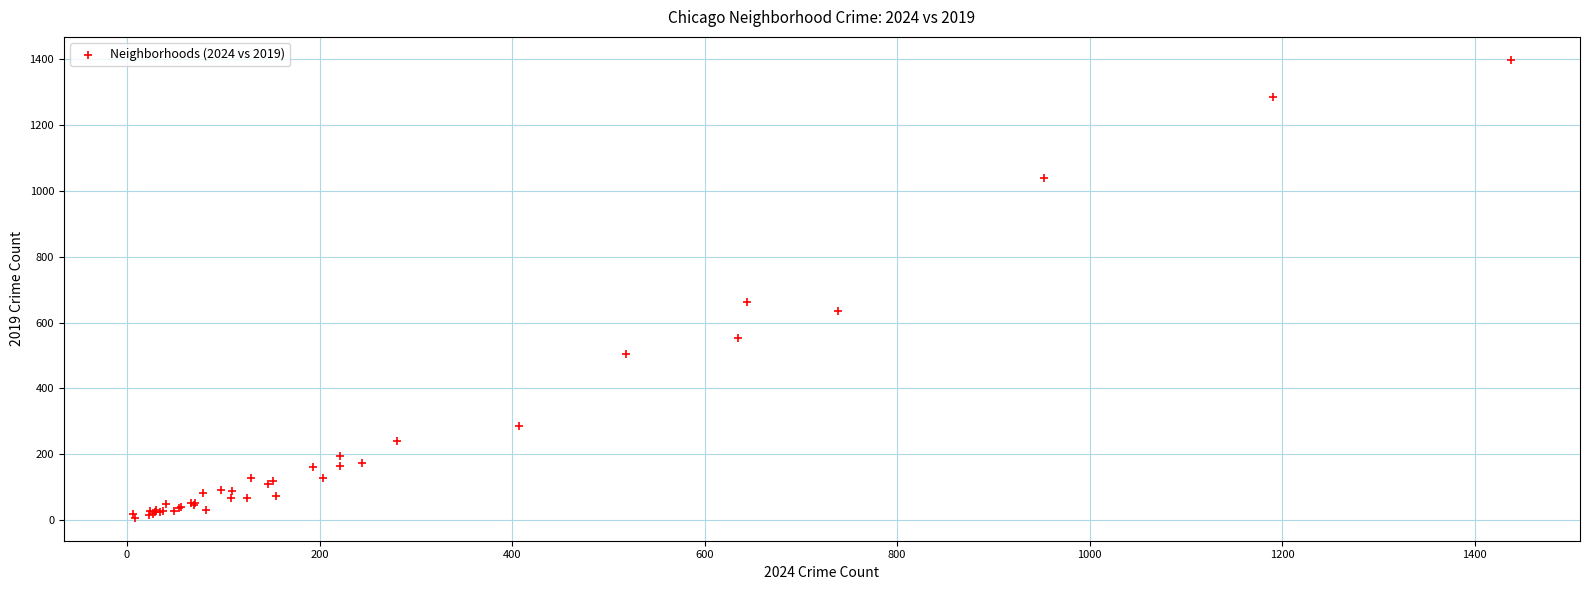

What Y value in the scatter plot is closest to 702?

661